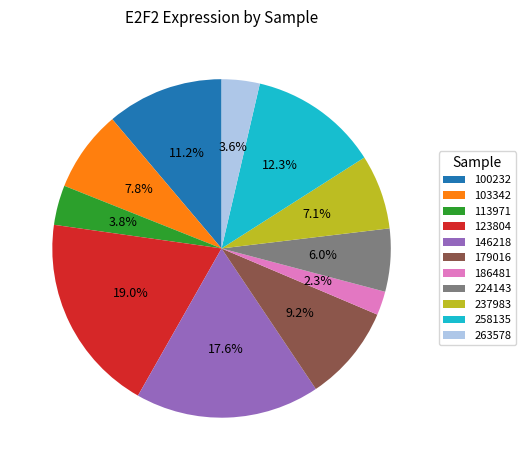

To the nearest percent, what is the combined percentage of 263578 and 186481?

6%